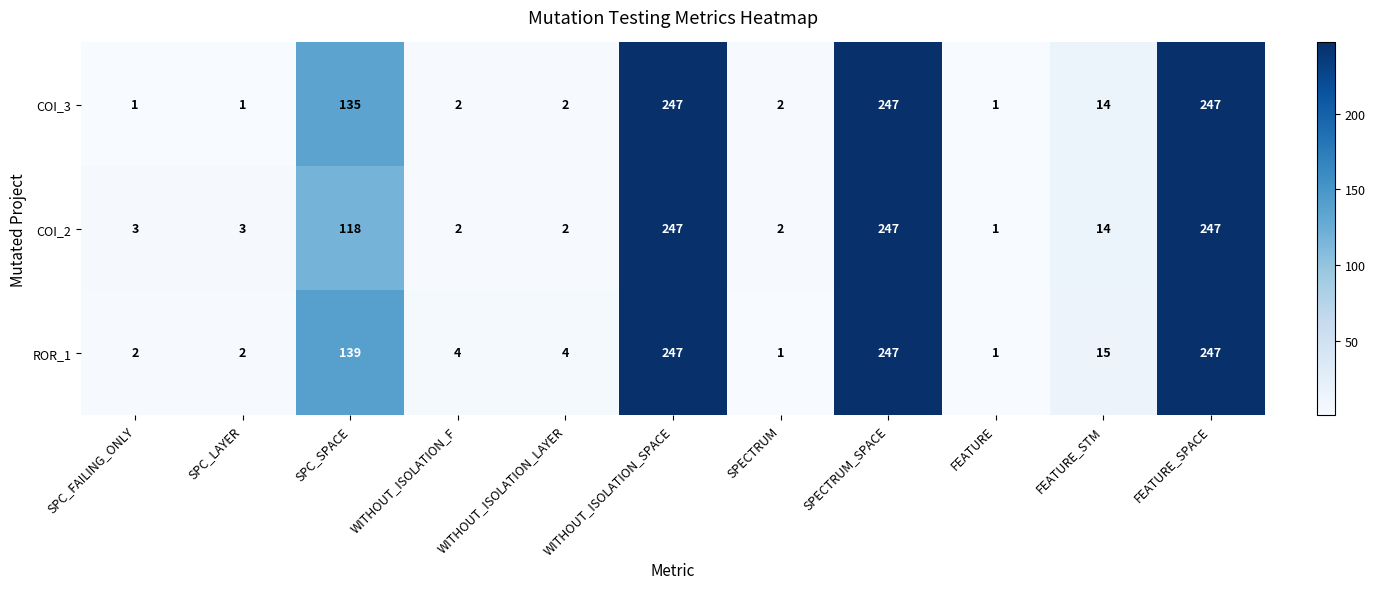

What is the maximum value shown in the chart?

247